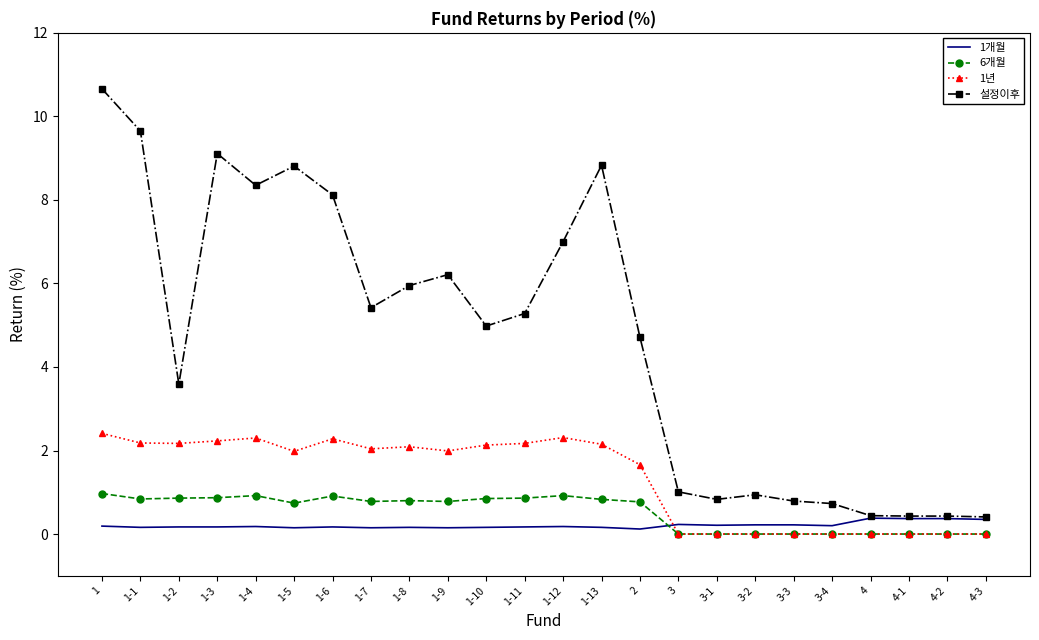

Which series has the largest range (max minus min)?

설정이후